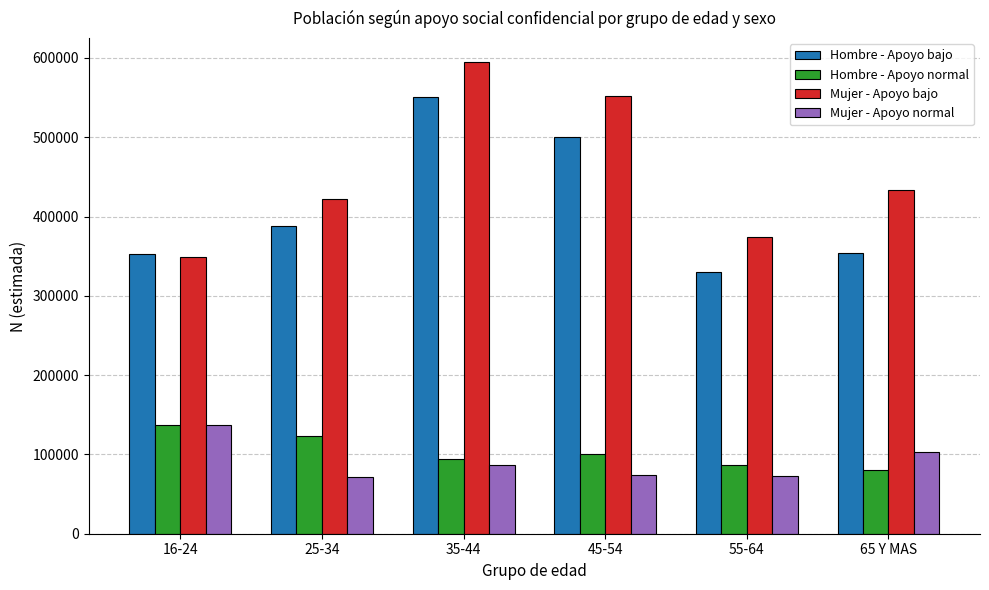

List the labels in order of Hombre - Apoyo normal value, smallest first.

65 Y MAS, 55-64, 35-44, 45-54, 25-34, 16-24